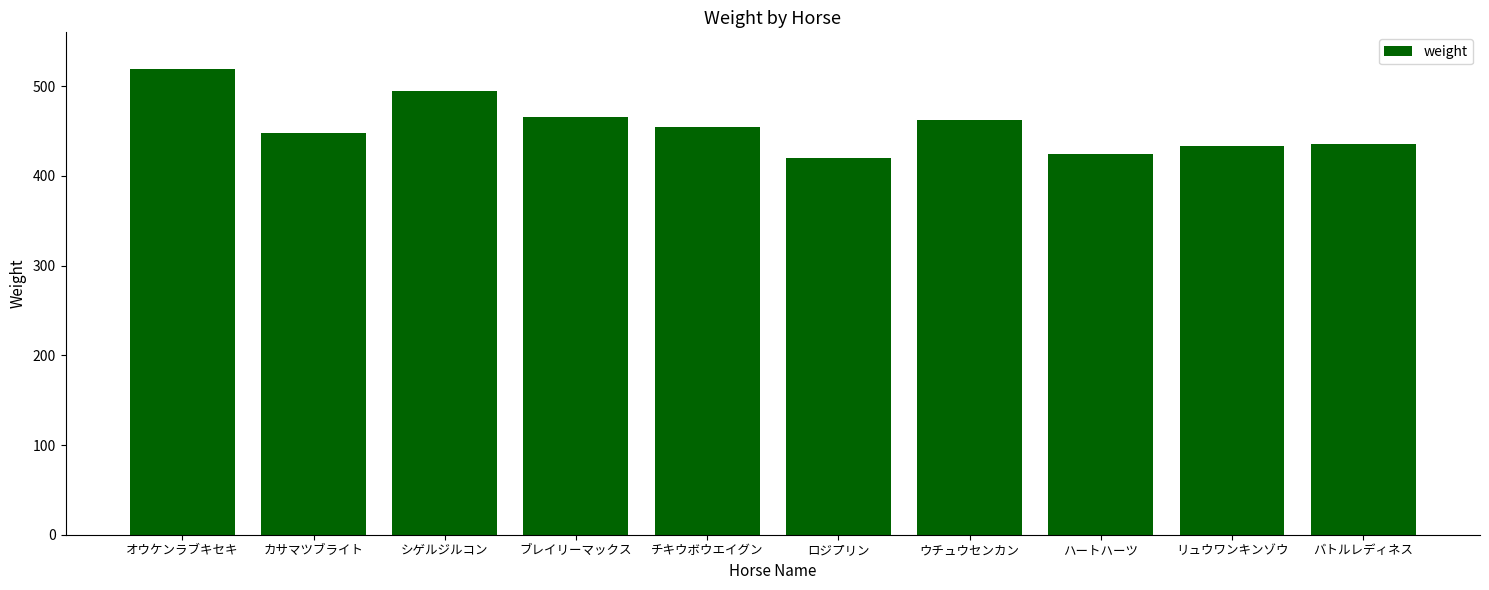

What is the greatest value displayed?

519